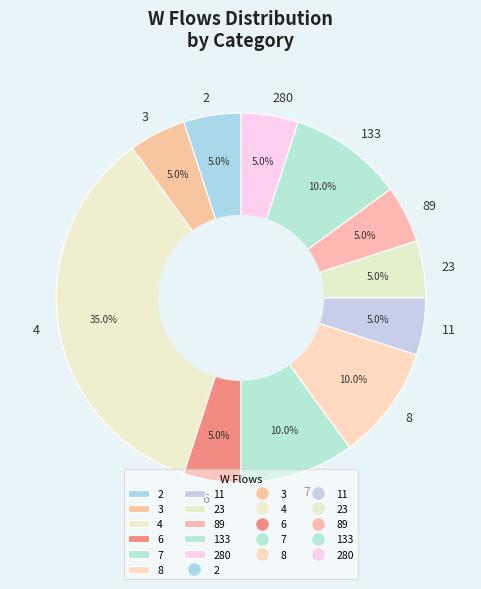

To the nearest percent, what is the difference between the largest and smallest slice percentages?

30%